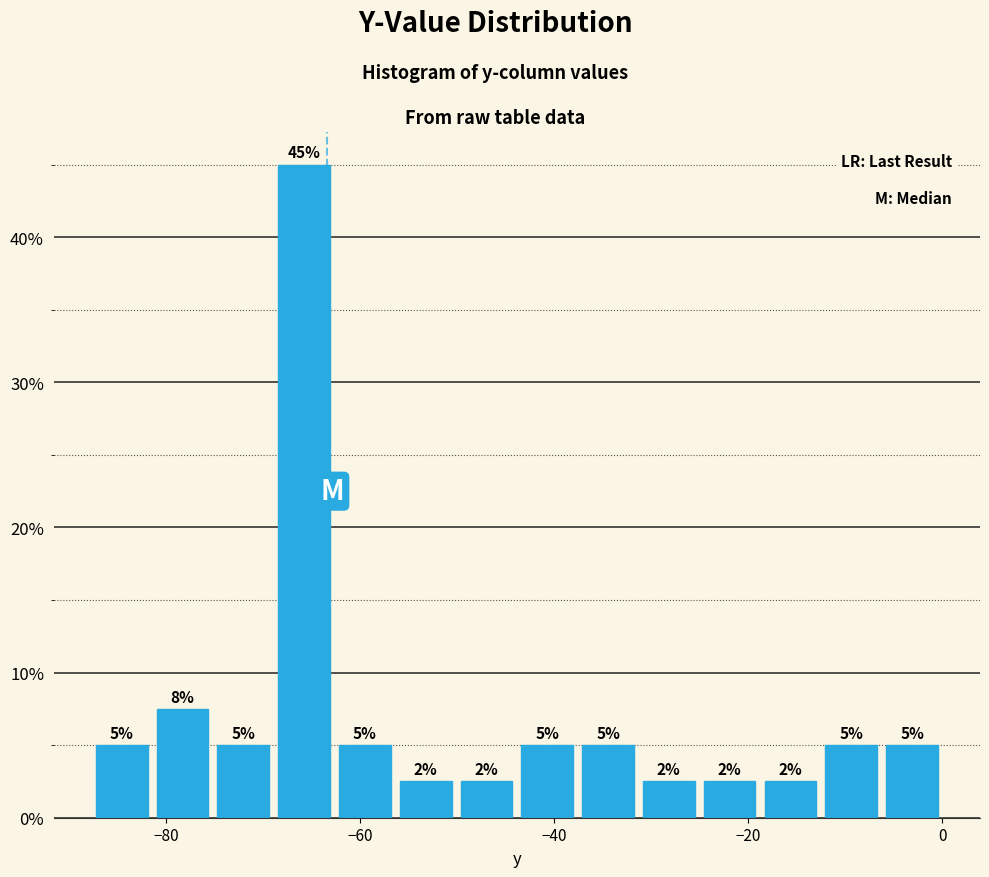

Around what value on the x-axis is the tallest bar? Give the approximate position of its centre, as read against the axis.

-66